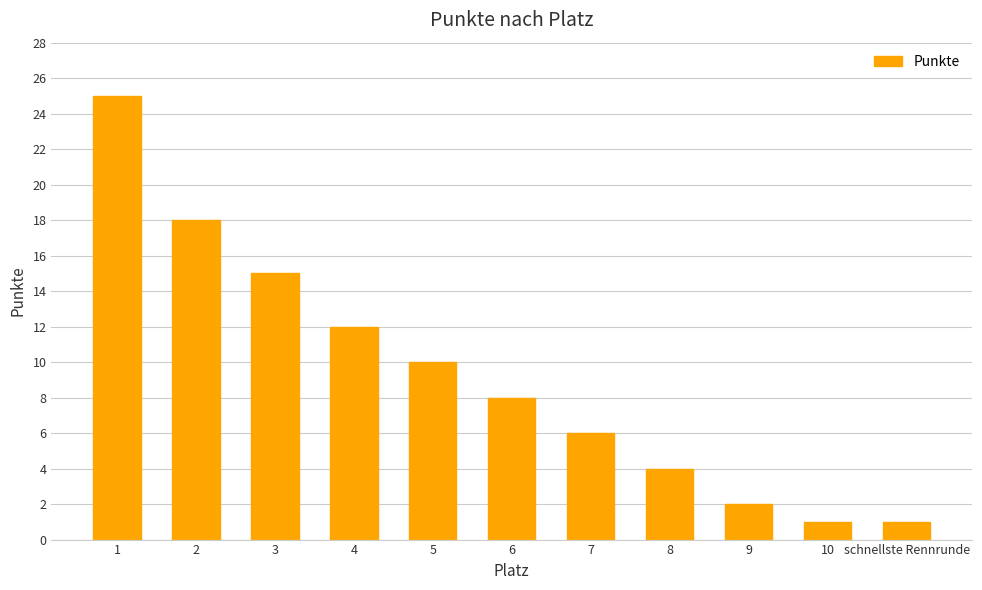

What is the ratio of the value at 4 to the value at 8?

3.0